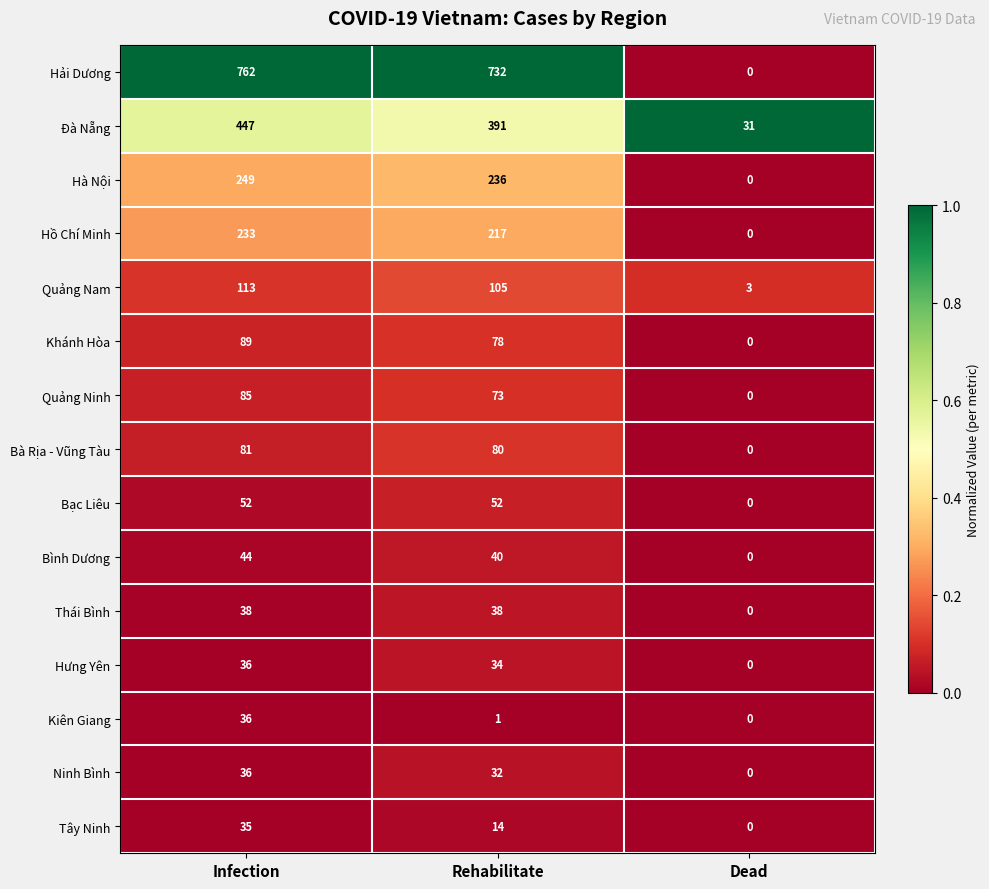

What is the average value of the Kiên Giang series?

12